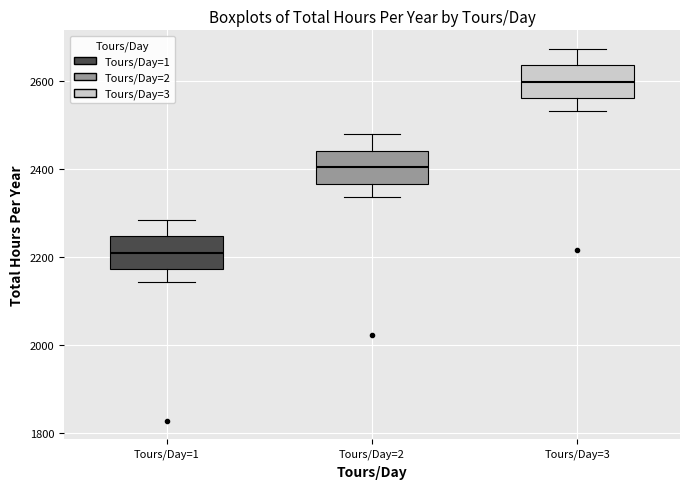

Which box's median line is the lowest?

Tours/Day=1